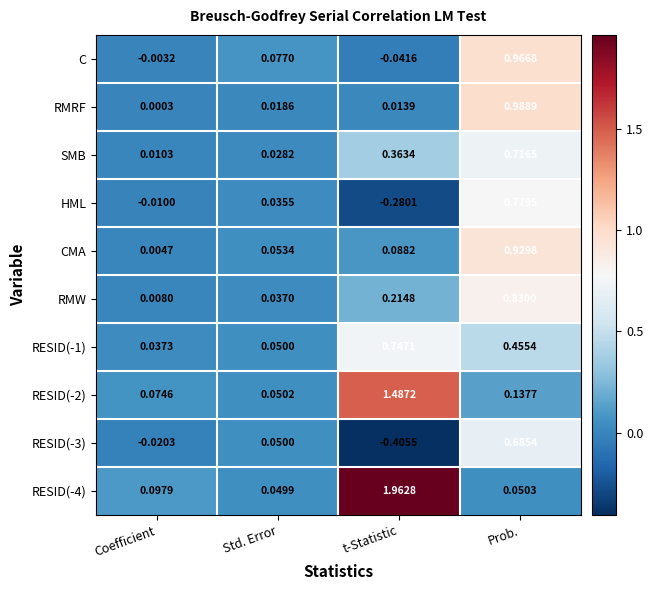

Where is RESID(-4) nearest to the value 1?

Coefficient